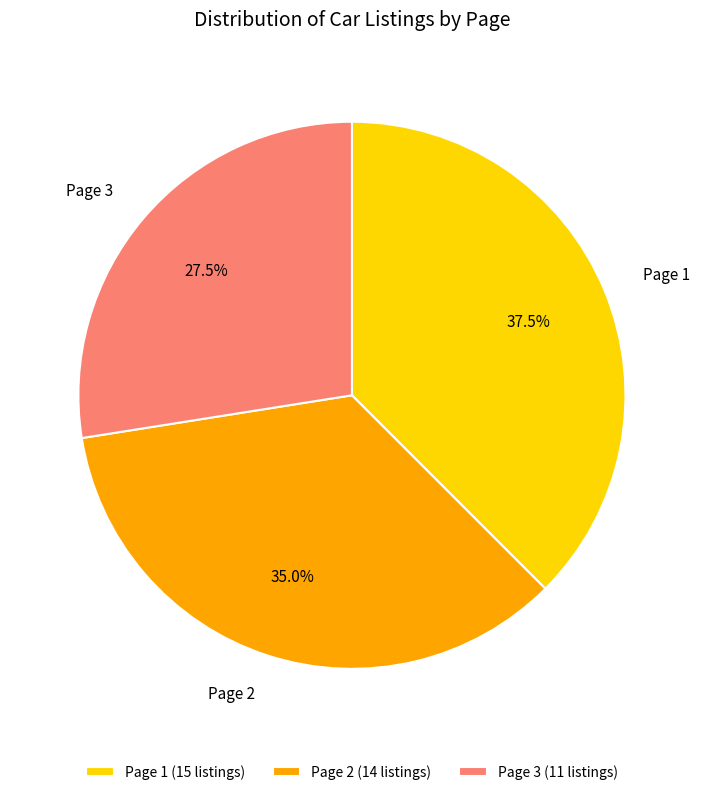

Is there any slice that represents more than half of the pie?

No